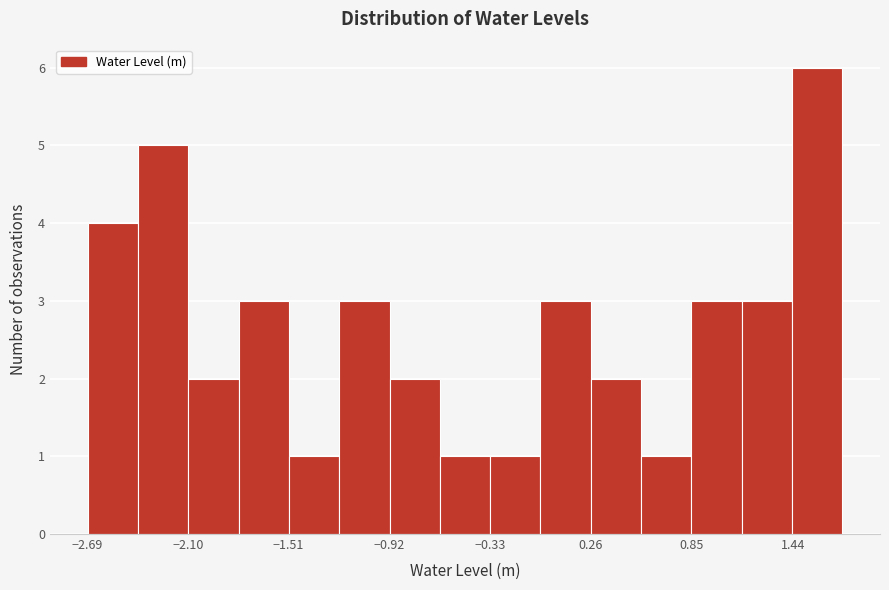

Read against the x-axis, roughly where is the centre of the tallest bar?

1.6